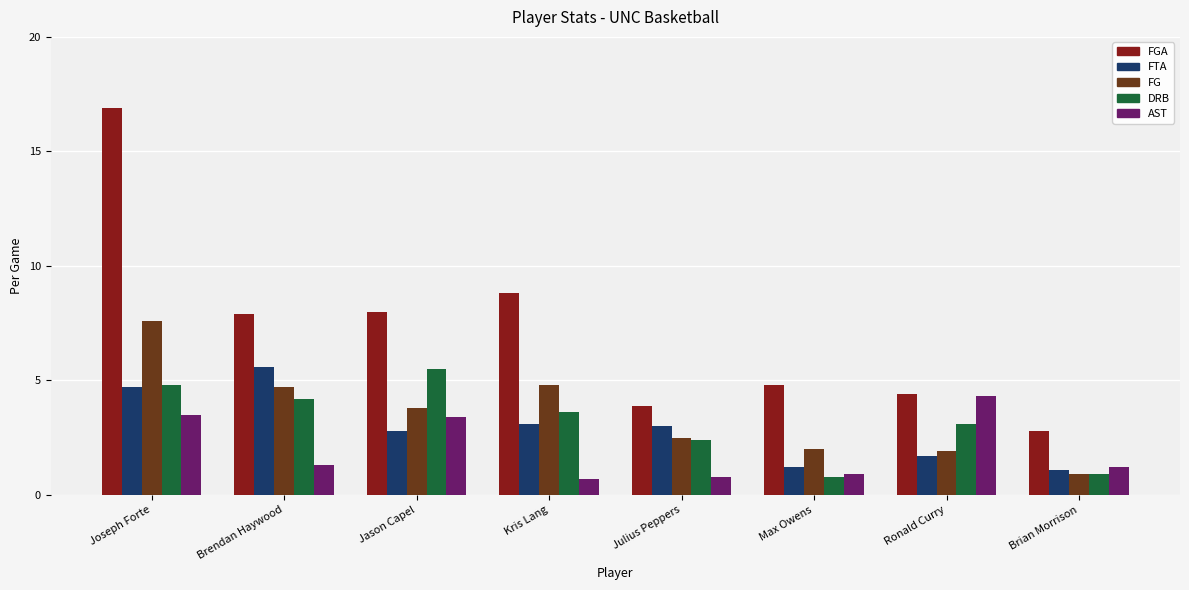

What is the smallest value displayed?

0.7